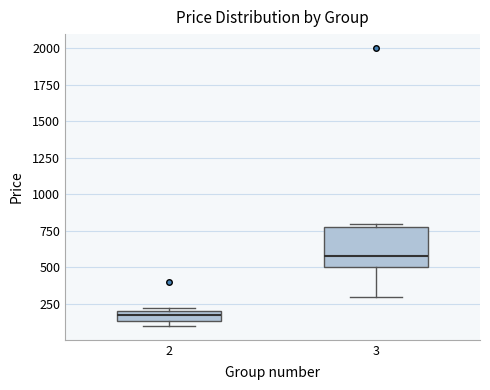

Comparing the boxes themselves (not the whiskers), which one is the tallest?

3